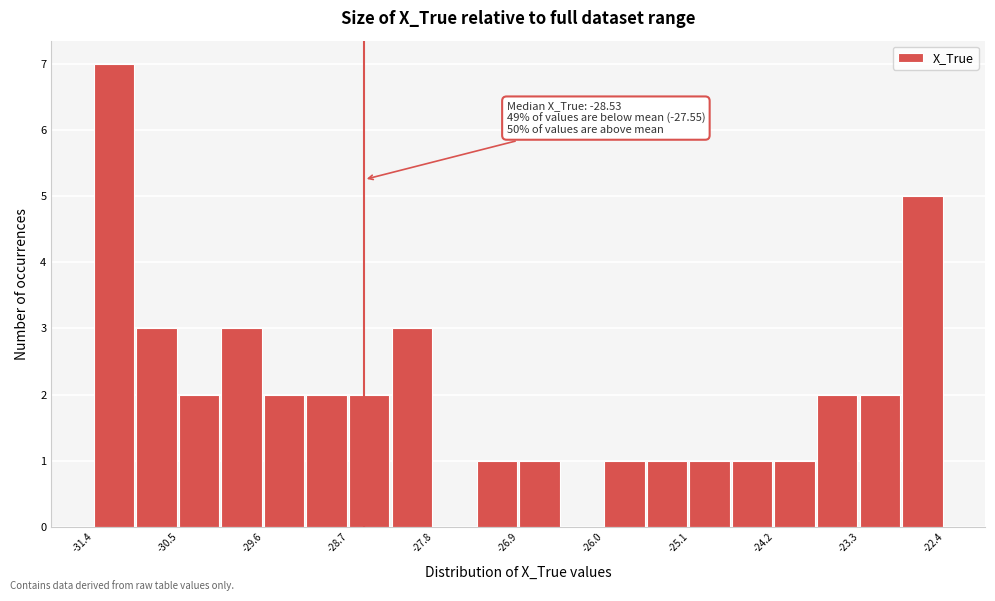

Which range on the x-axis has the tallest bar?

-31.4 to -30.9